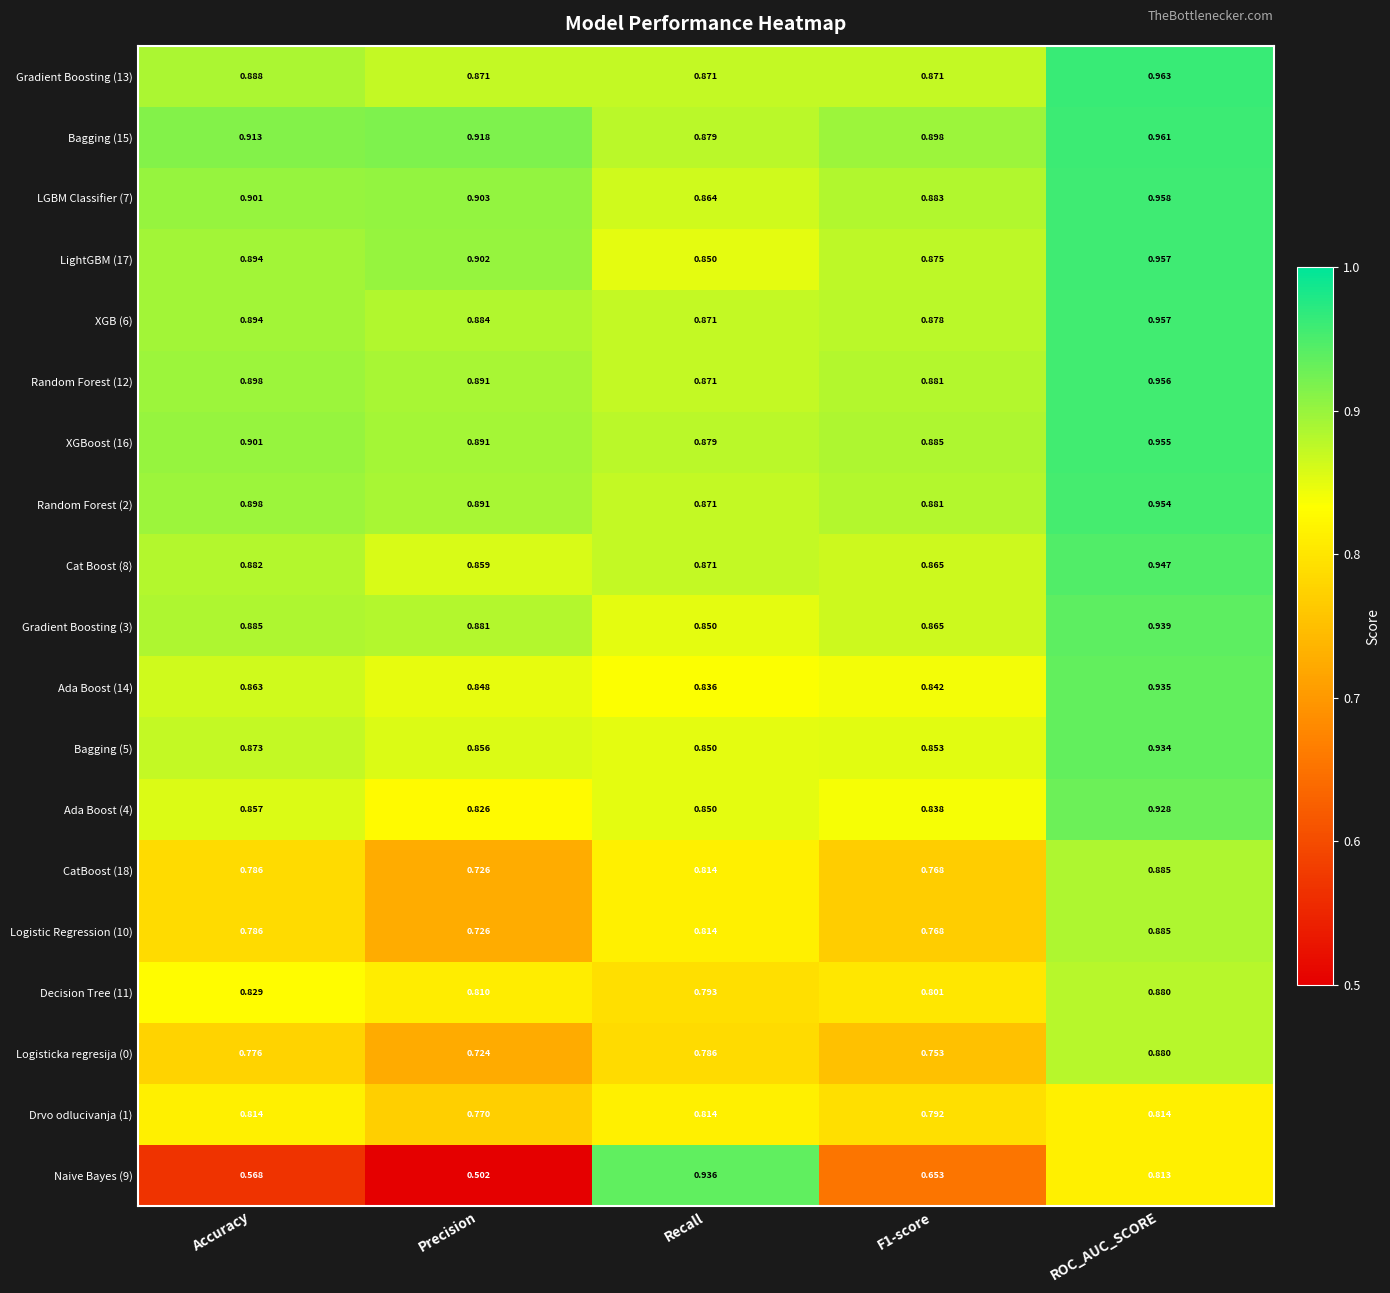

Where is LGBM Classifier (7) nearest to the value 0?

Recall